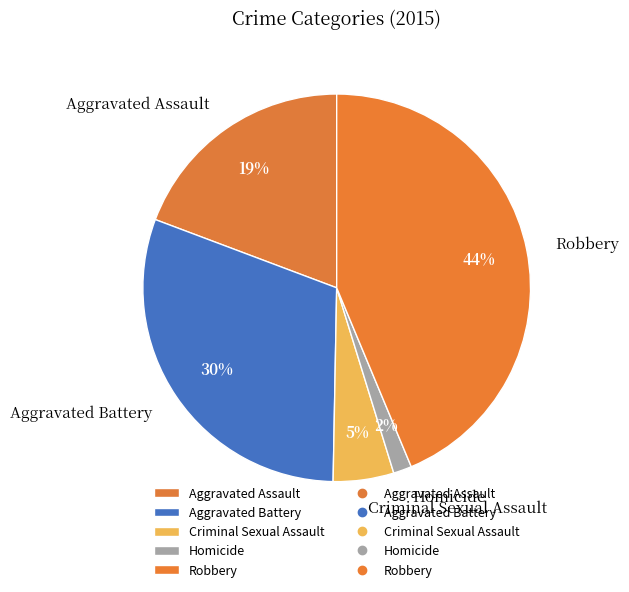

Is the sum of Homicide and Aggravated Battery greater than half?

No